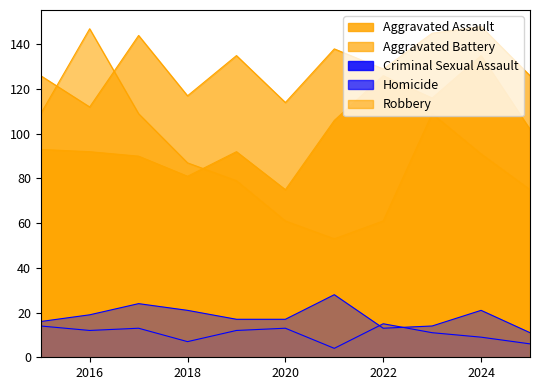

True or false: Homicide and Criminal Sexual Assault intersect in this chart.

True